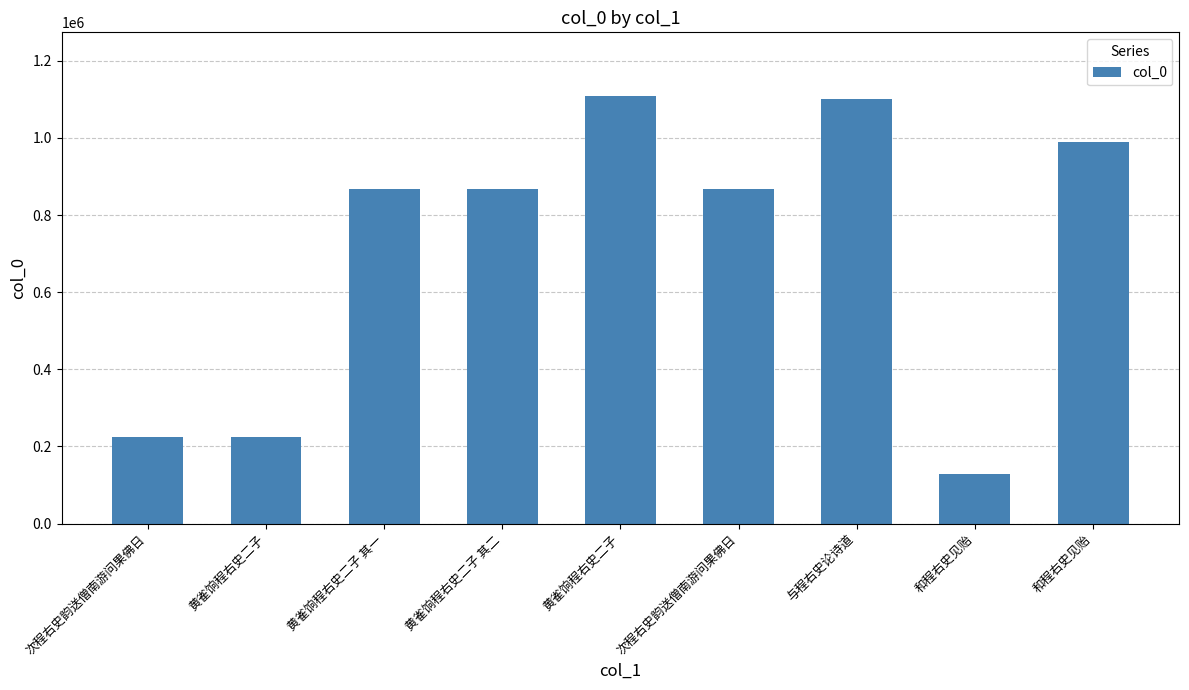

Reading left to right, transcribe all the data shown in this chart.

224802	224753	867300	867299	1107398	867261	1101245	128461	989654